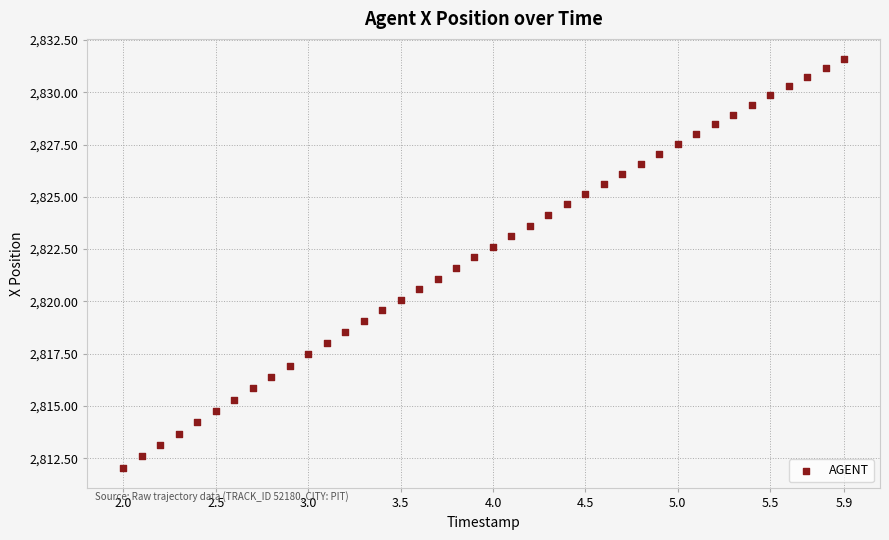

What is the range of X values (max minus min)?

3.9